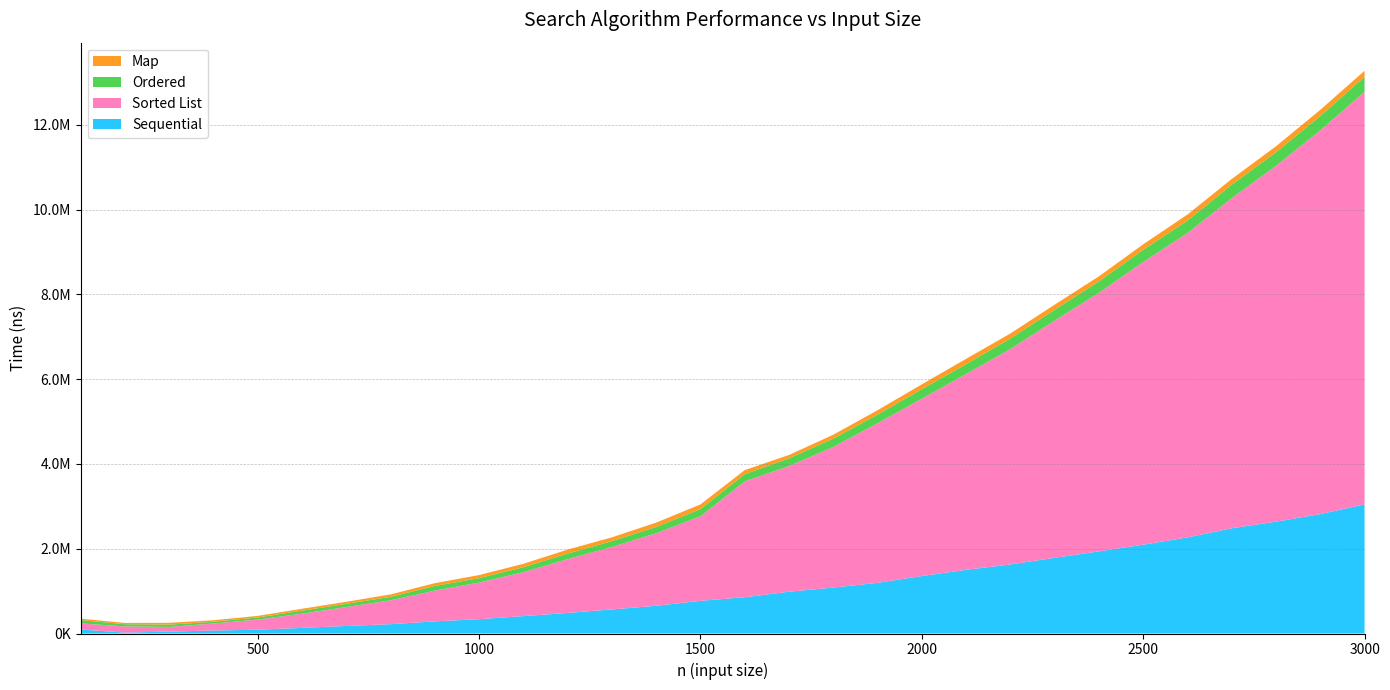

Reading right to left, extract all data points from this chart.

Sequential: 3045470.5	2816863.8	2638711.2	2482366.8	2267008.2	2095517.2	1937941.9	1785371.5	1629505.9	1502114.2	1356123.2	1195369.1	1083431.8	986090.6	855205.9	771633.4	654300.1	568166.0	485654.5	410557.0	337997.5	286778.5	219869.0	177739.0	132357.5	89779.0	69687.0	44947.0	21356.0	93726.5
Sorted List: 9734182.0	9052975.0	8394960.0	7787915.0	7179090.0	6667968.0	6099186.5	5597077.0	5081074.5	4620645.5	4183415.2	3764756.2	3317567.2	2963604.5	2733653.8	1994218.1	1711114.8	1474045.0	1268899.4	1036174.2	863746.9	725174.8	563248.2	446536.9	335208.5	239508.0	166095.5	110516.5	147036.5	144078.0
Ordered: 351213.0	337668.0	319073.0	317888.5	293321.5	288563.5	268099.0	254583.0	247740.5	231890.5	223149.5	204356.0	195350.0	181930.0	169538.0	168078.5	148743.5	137060.0	130449.0	117831.0	104074.0	109602.5	81515.0	75387.5	71764.0	48683.0	41668.0	53376.5	50675.0	79311.0
Map: 143516.0	145729.0	141680.0	133765.5	144966.5	129438.0	120412.0	120697.0	119097.5	125095.5	115037.5	102753.0	92998.5	80143.0	96199.5	111325.5	101956.0	89569.0	93967.5	79927.0	72792.0	65723.5	57239.0	48844.0	44378.5	37622.0	35623.5	43331.5	30405.5	33385.0